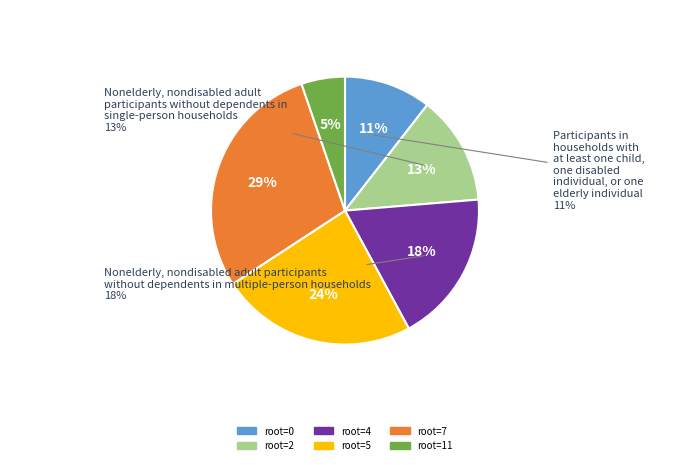

Is it true that 5 is 29% of the pie?

False